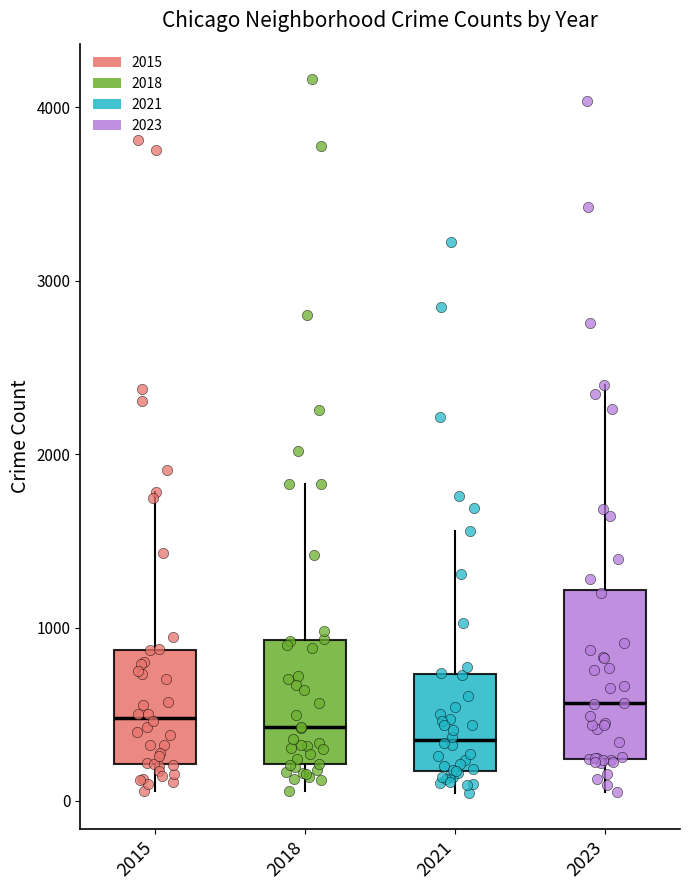

Reading left to right, transcribe this box plot: for each box, give where its median line is, the range the box spans, and where its two whiskers end, as read against the y-axis. The values are not printed on the chart, so give them approximately, as read against the axis.

2015: median 500, box 200 to 900, whiskers 100 to 1800
2018: median 400, box 200 to 900, whiskers 100 to 1800
2021: median 400, box 200 to 700, whiskers 0 to 1600
2023: median 600, box 200 to 1200, whiskers 100 to 2400